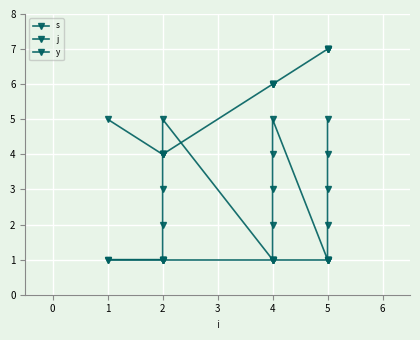

How many values in the j series are below 6?

6